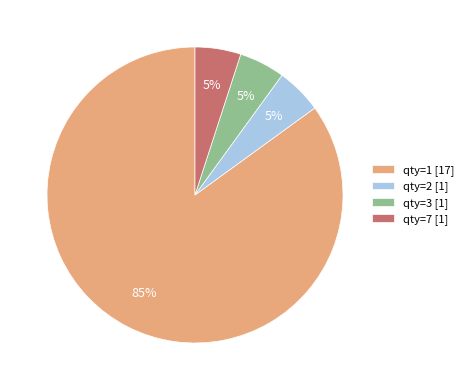

To the nearest percent, what portion does qty=2 represent?

5%